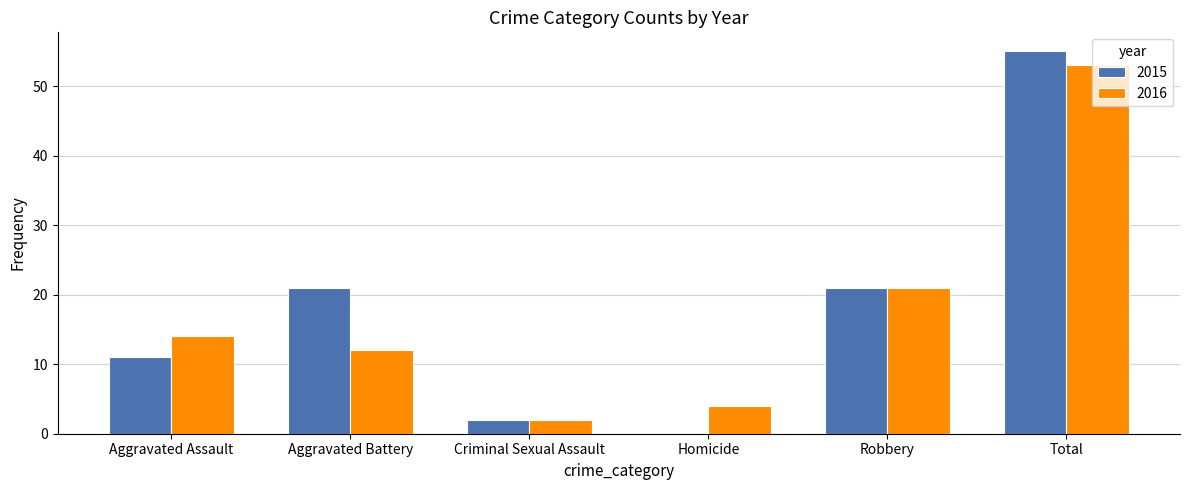

Reading left to right, list all the values displayed in this chart.

2015: 11	21	2	0	21	55
2016: 14	12	2	4	21	53